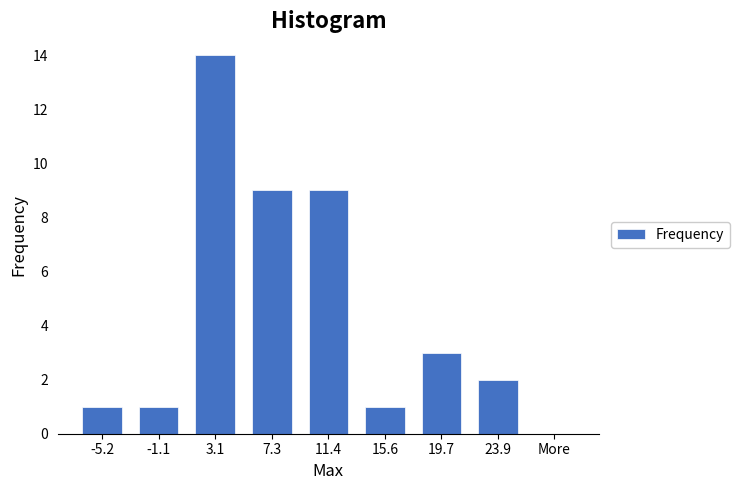

Reading left to right, extract all data points from this chart.

-5.2=1	-1.1=1	3.1=14	7.3=9	11.4=9	15.6=1	19.7=3	23.9=2	More=0